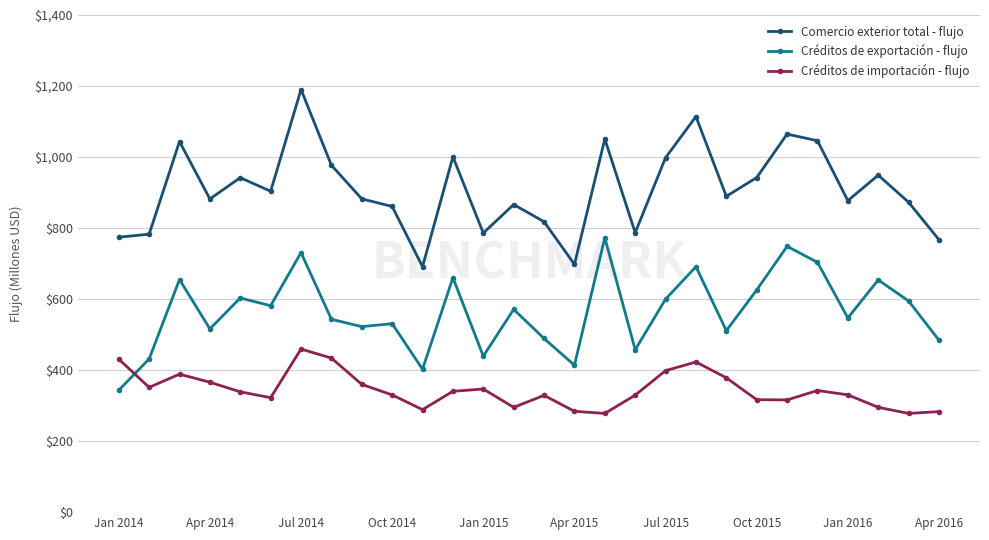

List the series in order of their peak value, highest first.

Comercio exterior total - flujo, Créditos de exportación - flujo, Créditos de importación - flujo